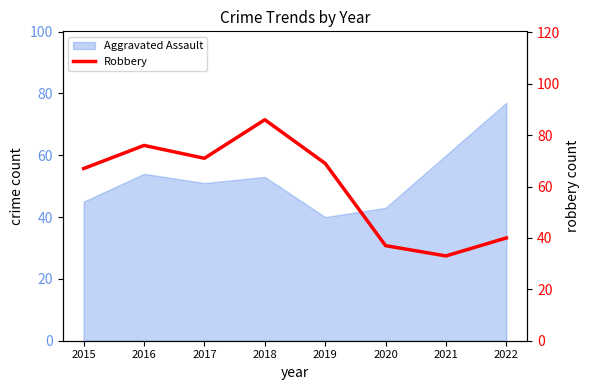

Is it true that the value at 2019 is 69?

True